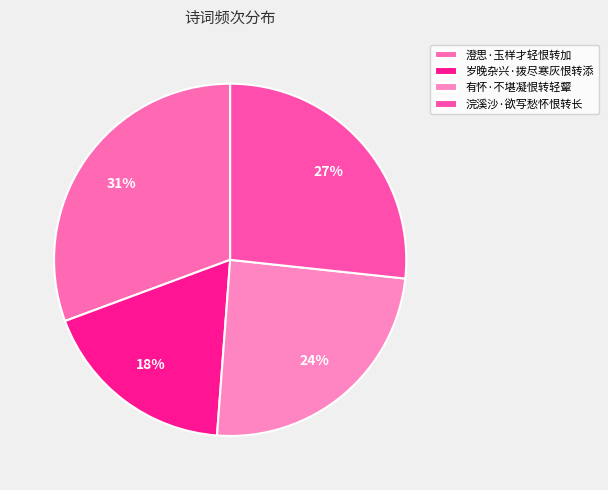

How many segments does this pie chart have?

4